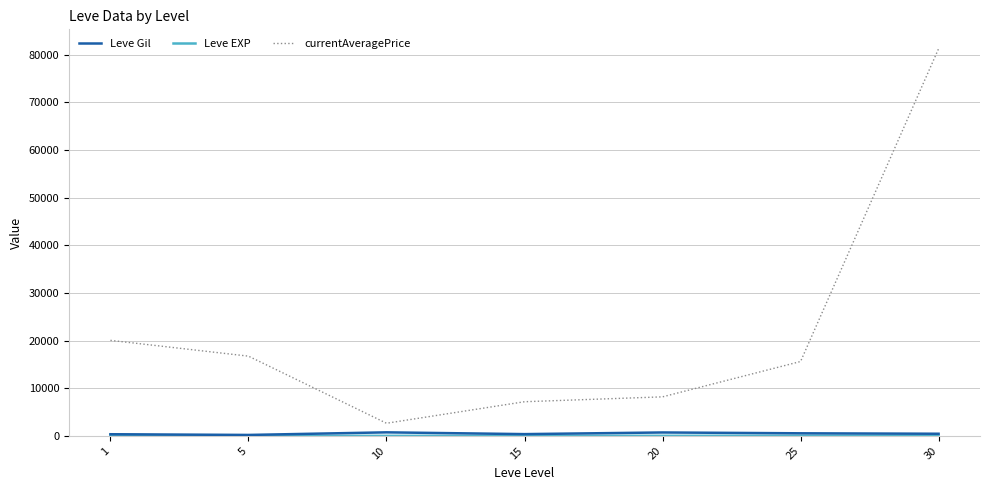

At which category is the sum across all series the highest?

30